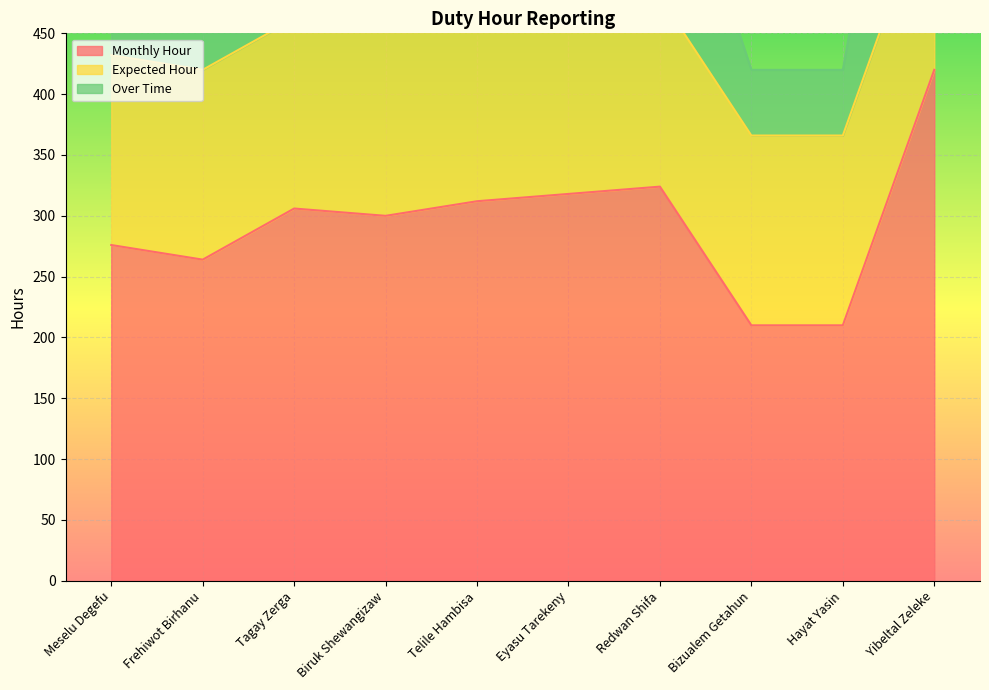

How many lines are shown in the chart?

2